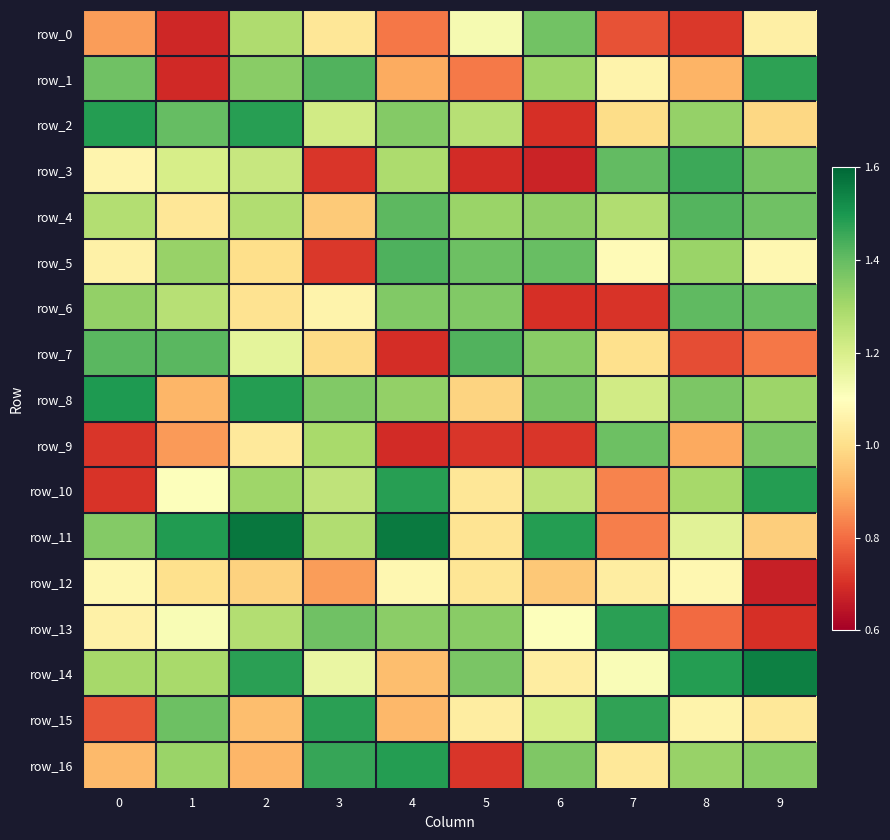

True or false: row_0 has a value of 0.8 at 7.

True